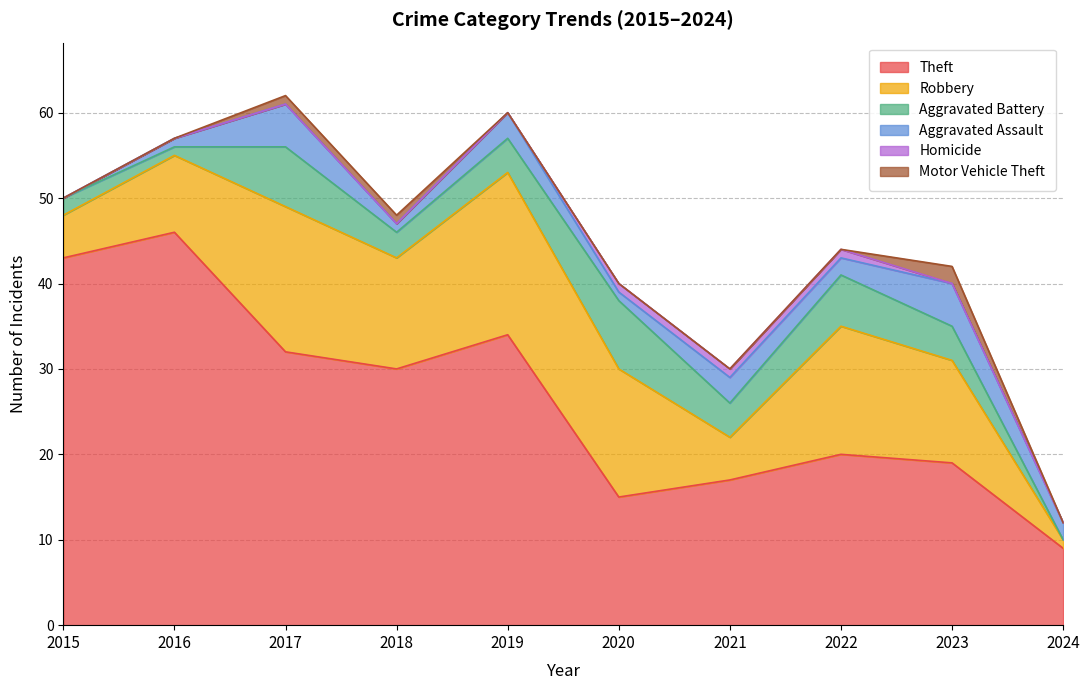

Reading left to right, extract all data points from this chart.

Theft: 2015=43	2016=46	2017=32	2018=30	2019=34	2020=15	2021=17	2022=20	2023=19	2024=9
Robbery: 2015=5	2016=9	2017=17	2018=13	2019=19	2020=15	2021=5	2022=15	2023=12	2024=1
Aggravated Battery: 2015=2	2016=1	2017=7	2018=3	2019=4	2020=8	2021=4	2022=6	2023=4	2024=0
Aggravated Assault: 2015=0	2016=1	2017=5	2018=1	2019=3	2020=1	2021=3	2022=2	2023=5	2024=2
Homicide: 2015=0	2016=0	2017=0	2018=0	2019=0	2020=1	2021=1	2022=1	2023=0	2024=0
Motor Vehicle Theft: 2015=0	2016=0	2017=1	2018=1	2019=0	2020=0	2021=0	2022=0	2023=2	2024=0